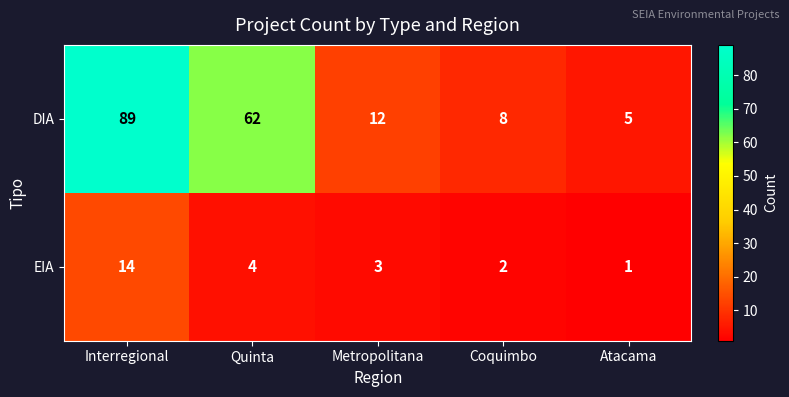

Reading left to right, extract all data points from this chart.

DIA: Interregional=89	Quinta=62	Metropolitana=12	Coquimbo=8	Atacama=5
EIA: Interregional=14	Quinta=4	Metropolitana=3	Coquimbo=2	Atacama=1